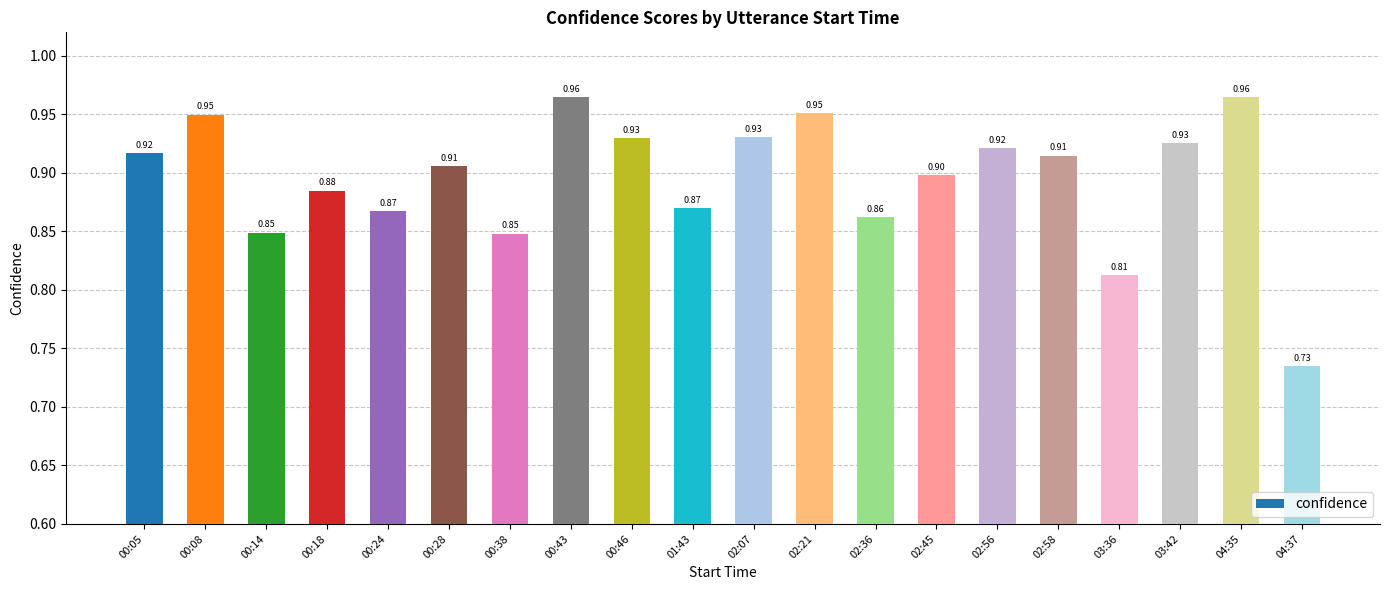

Between 00:14 and 00:24, which is larger?

00:24